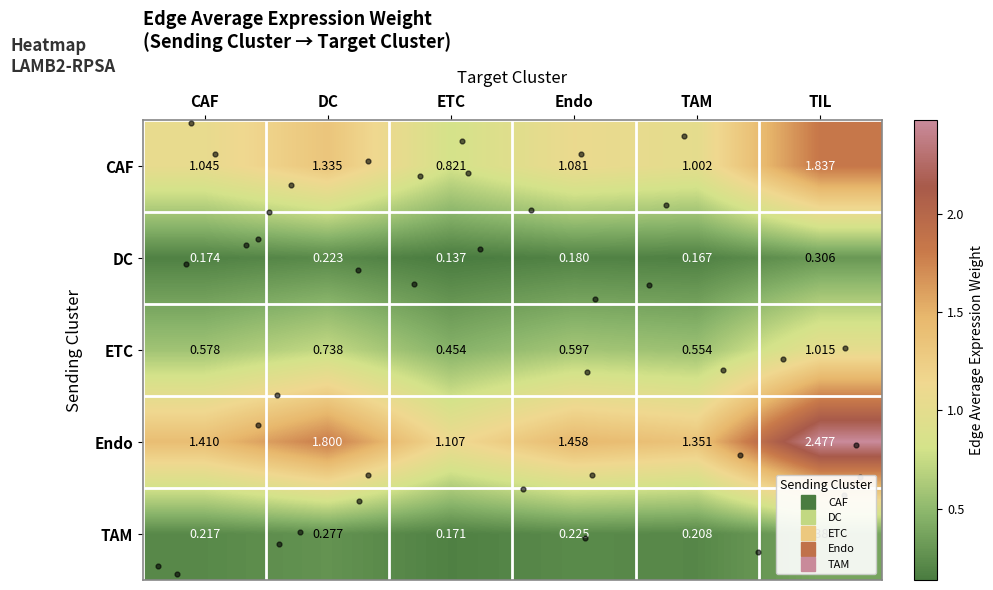

Which label corresponds to the largest value in the chart?

TIL